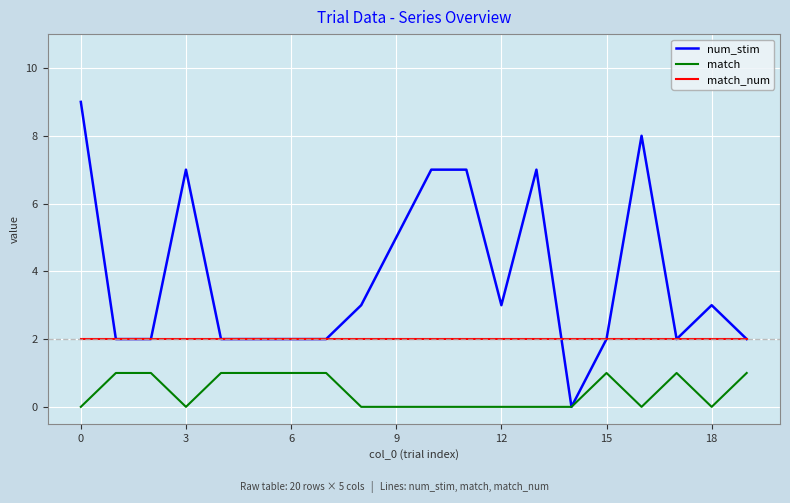

True or false: match has more than 0 points higher than both neighbors.

True